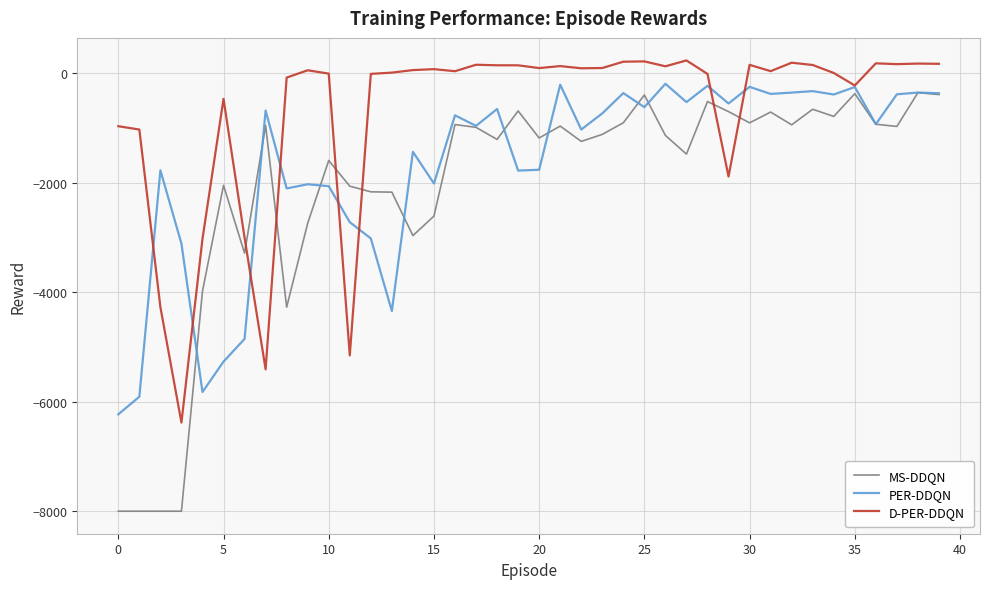

What is the average value of the MS-DDQN series?

-2081.5